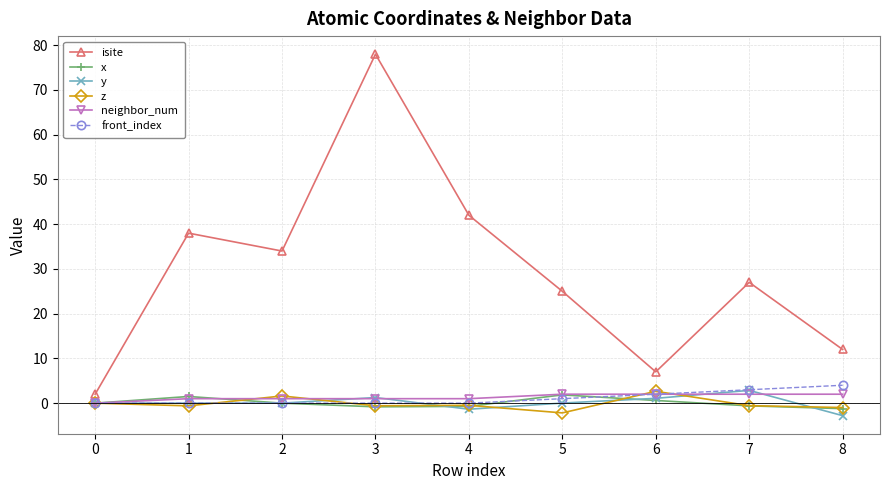

What is the total value across all series at 7?

33.7